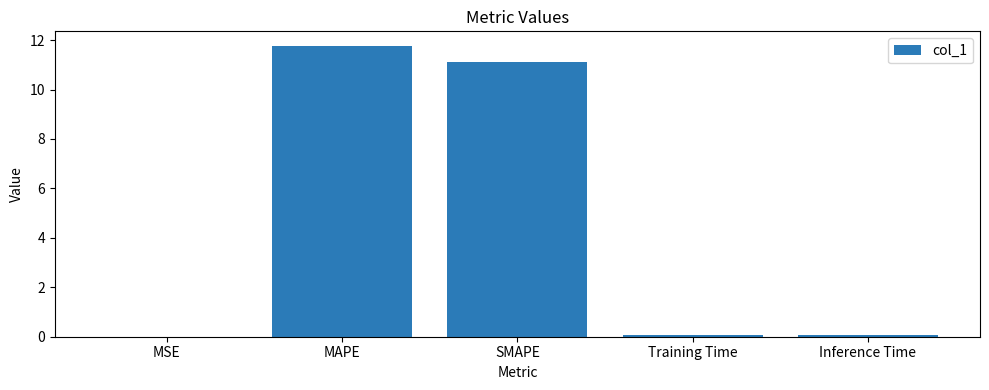

True or false: the data shows 11.8 at MAPE.

True